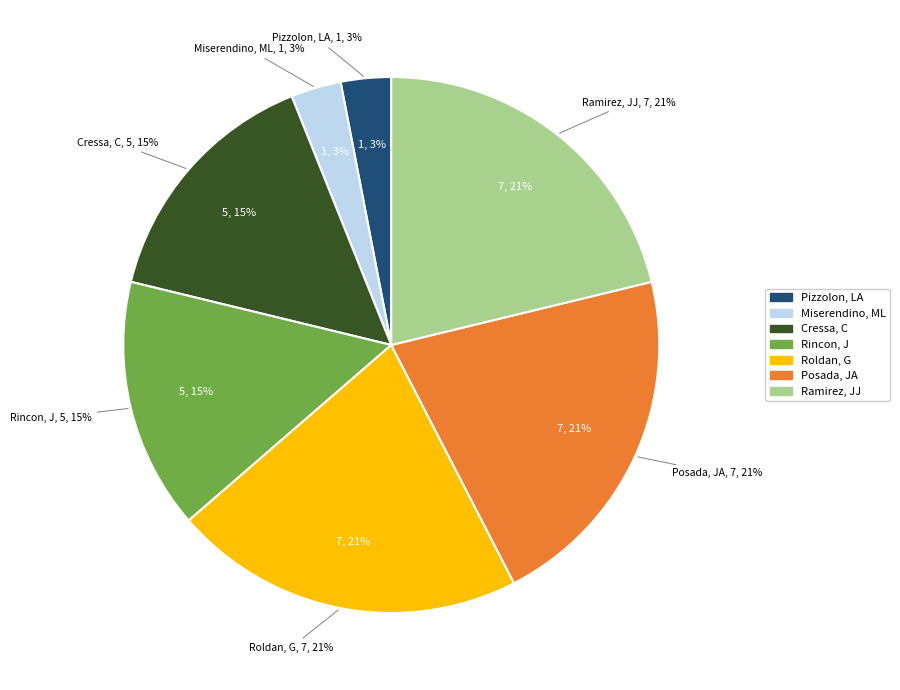

How many segments does this pie chart have?

7